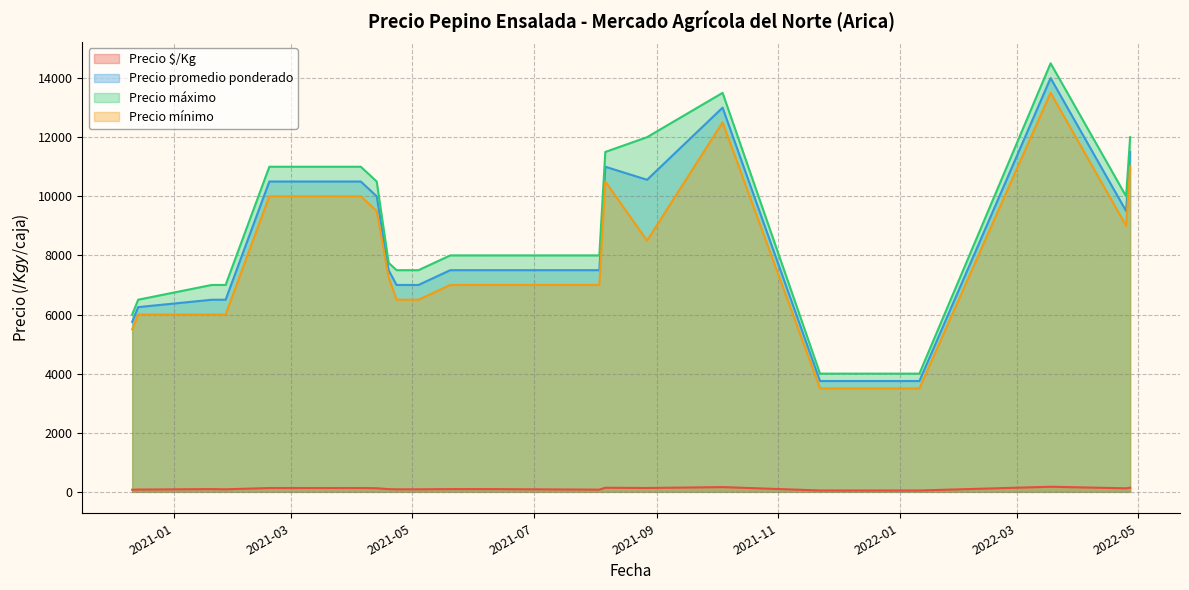

The value of Precio mínimo at 22 is 3778. True or false?

False